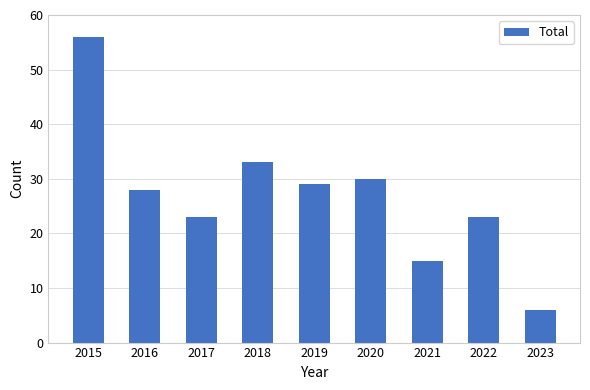

What is the sum of the values at 2019 and 2022?

52